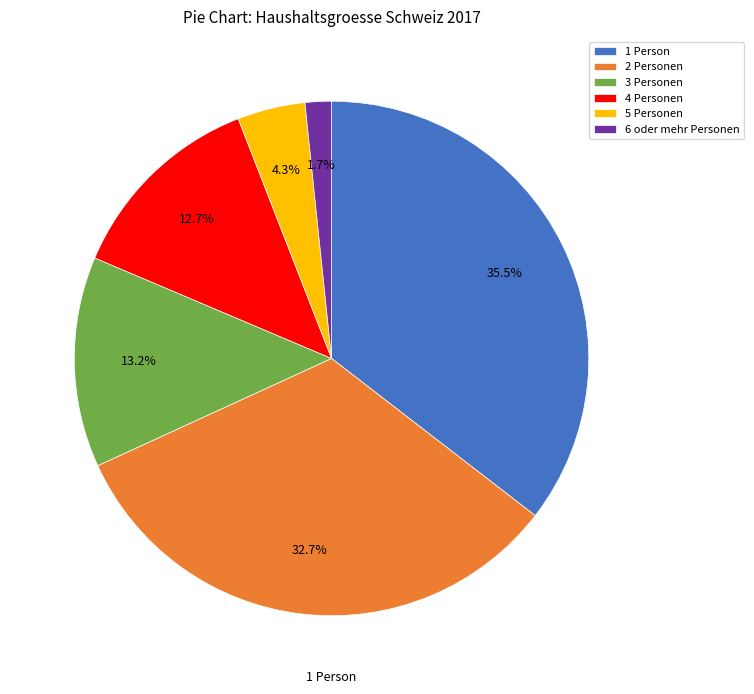

True or false: 6 oder mehr Personen accounts for 17% of the total.

False